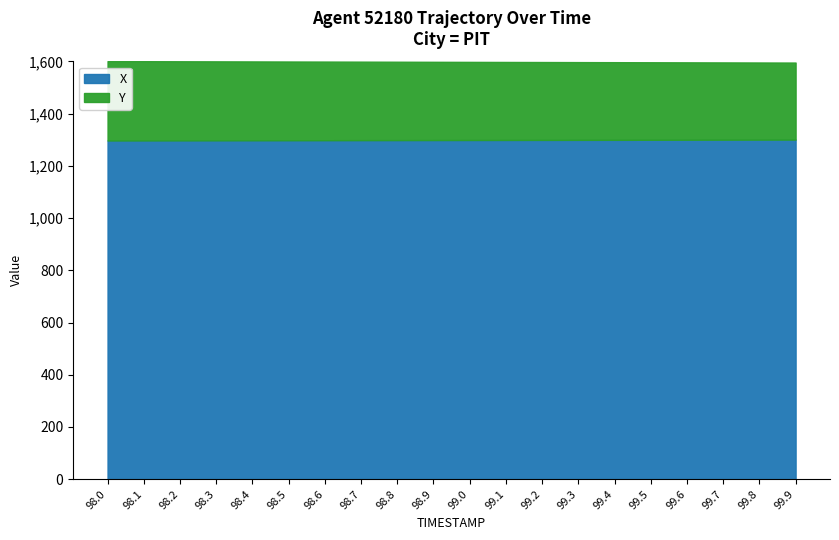

What is the label of the 16th point from the right?

98.4